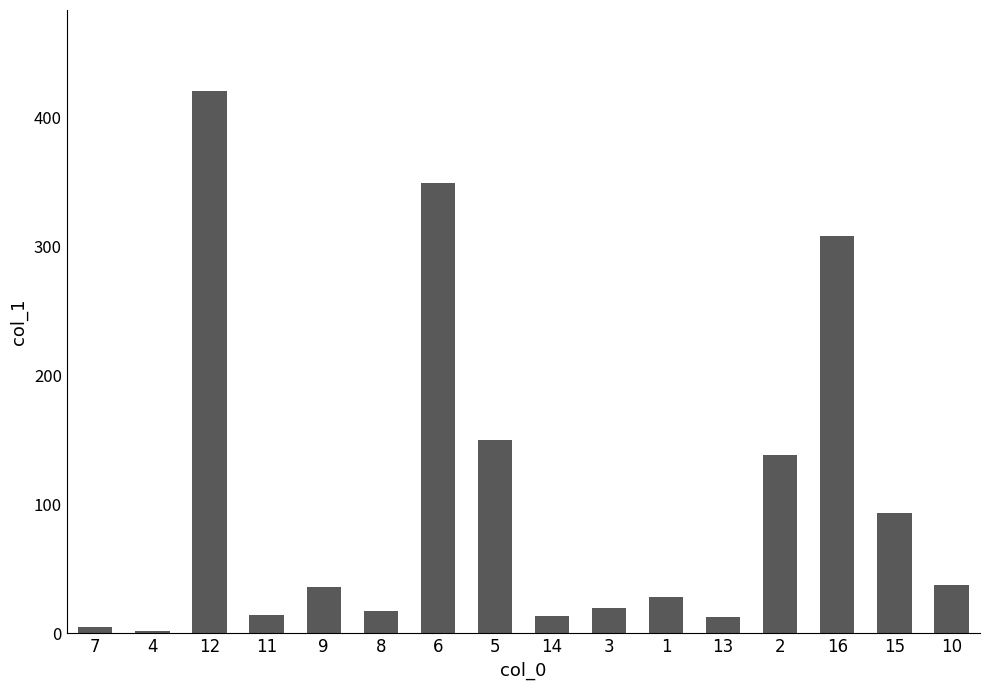

Approximately how many times larger is the value at 6 compared to 5?

2.3